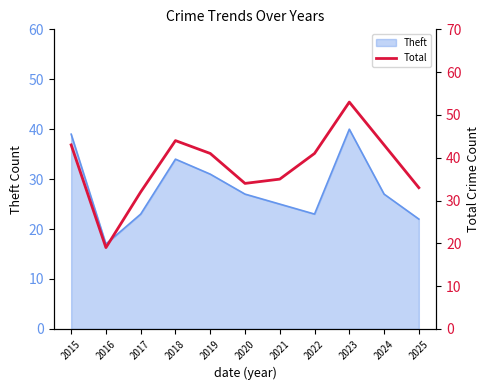

Which has a higher value, 2022 or 2017?

2022